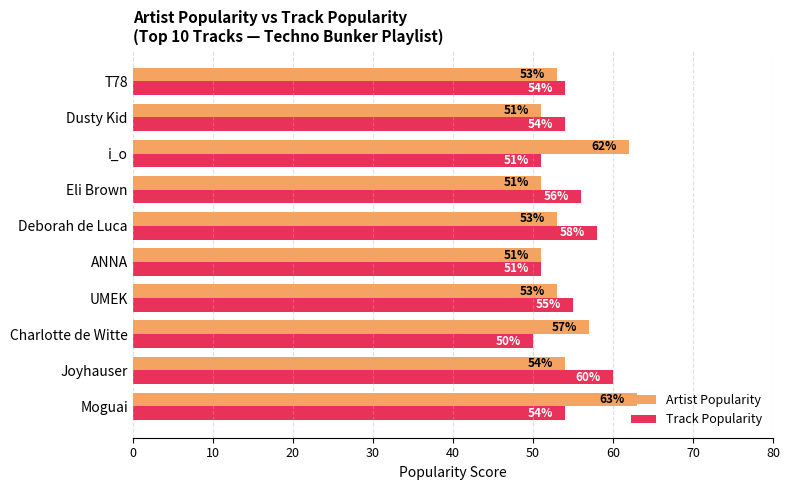

What are all the series names shown in the legend?

Artist Popularity, Track Popularity